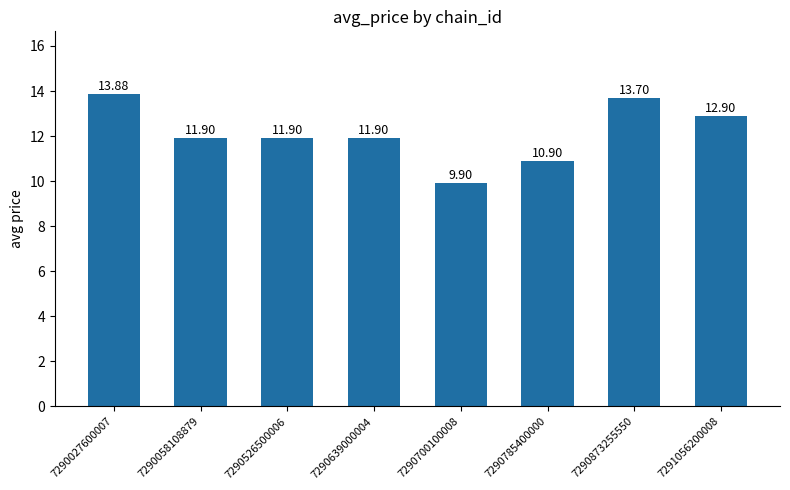

The value at 7290027600007 is 4.1. True or false?

False